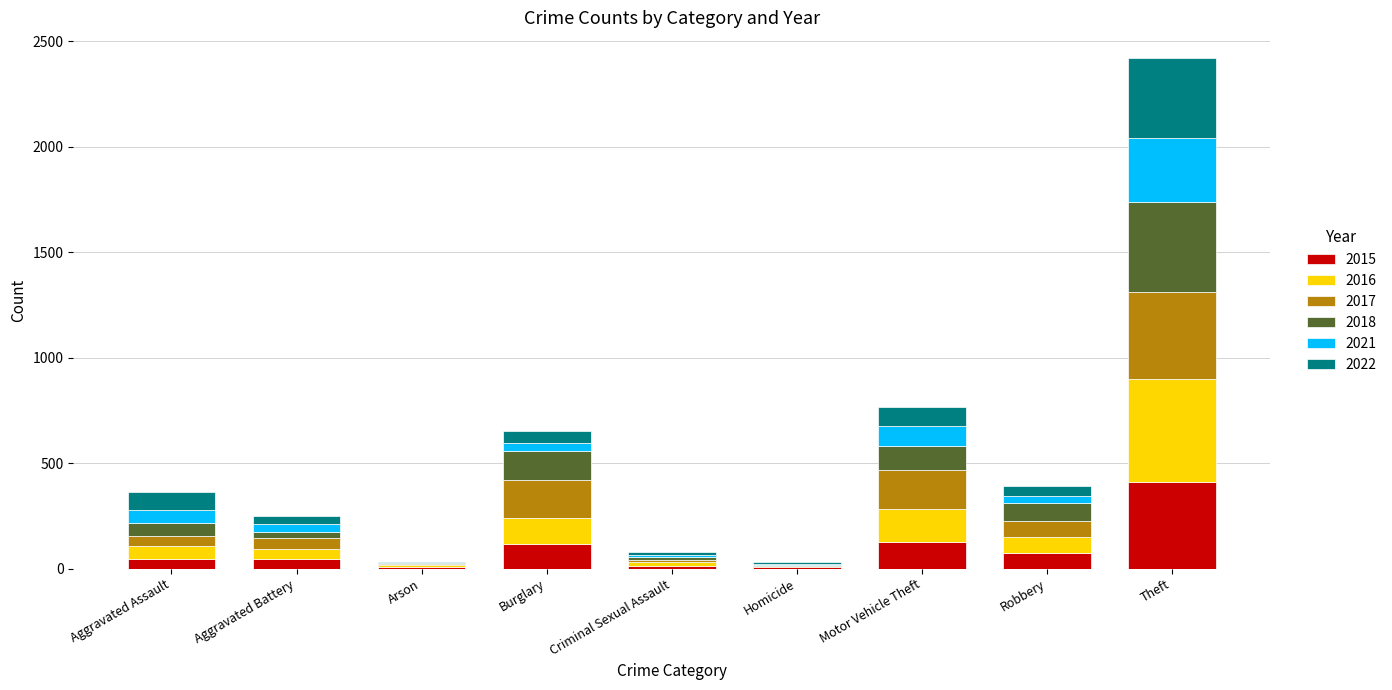

Count the number of categories in the chart.

9